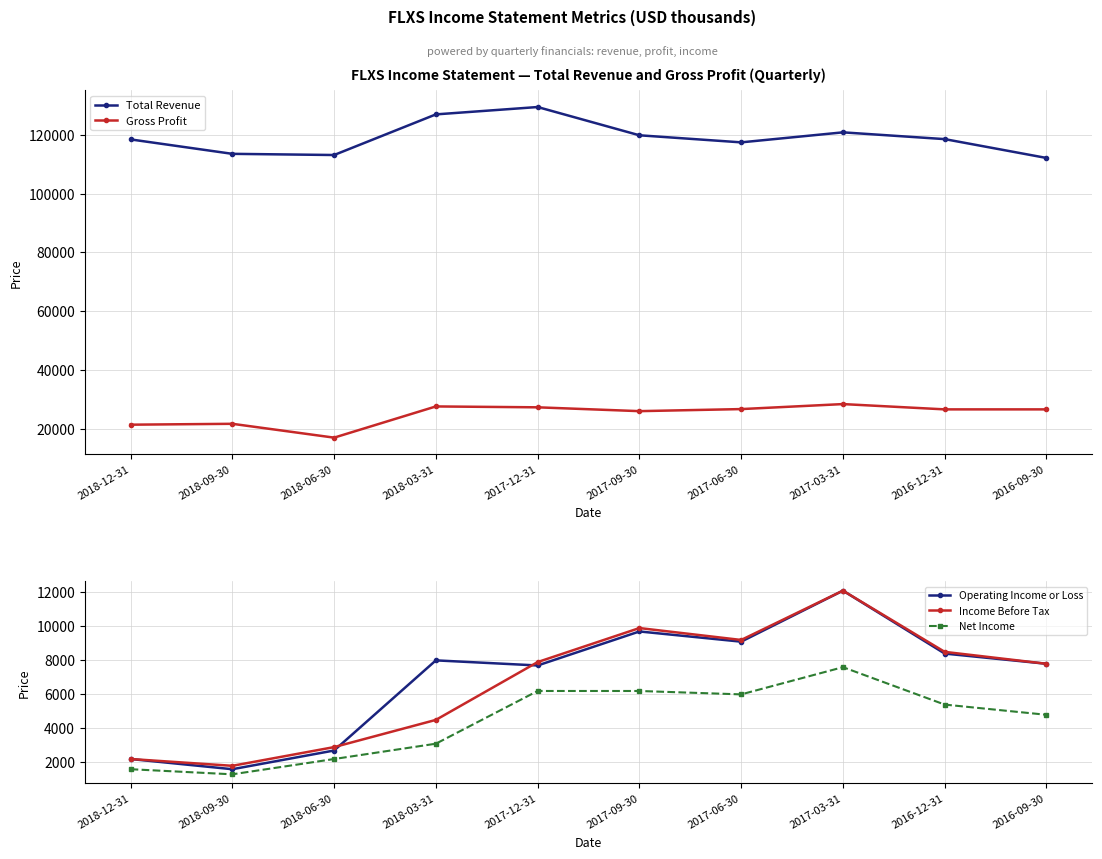

List the labels in order of Net Income value, largest first.

2017-03-31, 2017-12-31, 2017-09-30, 2017-06-30, 2016-12-31, 2016-09-30, 2018-03-31, 2018-06-30, 2018-12-31, 2018-09-30